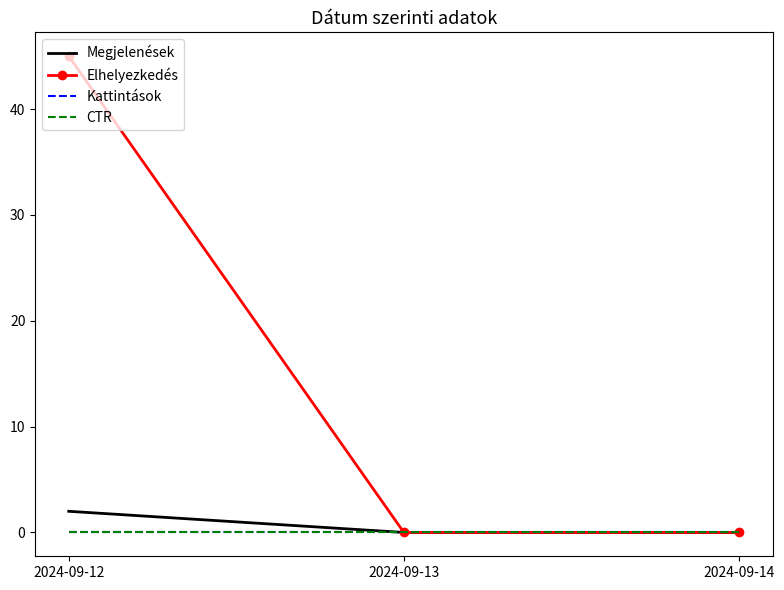

Does the chart have visible grid lines?

No